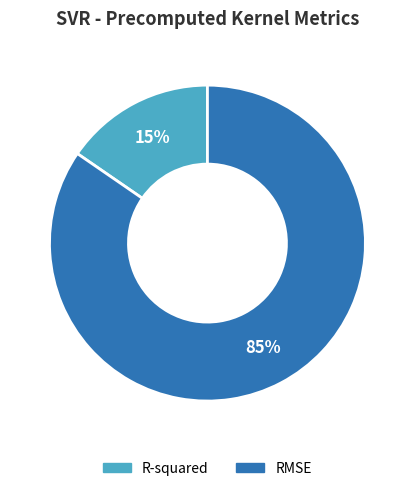

To the nearest percent, what is the average slice percentage?

50%